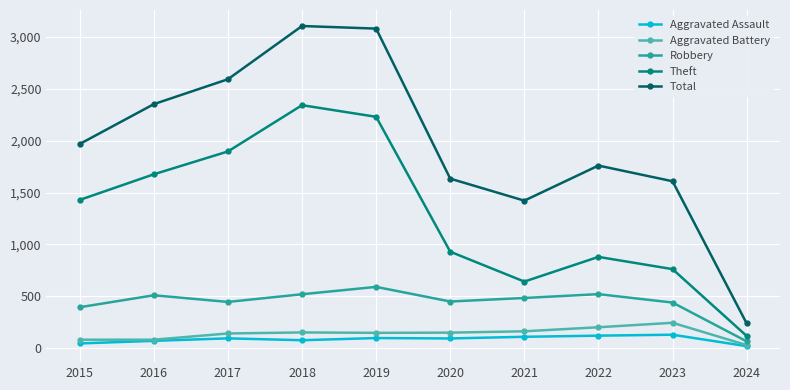

Between 2019 and 2020, which series saw the biggest shift?

Total